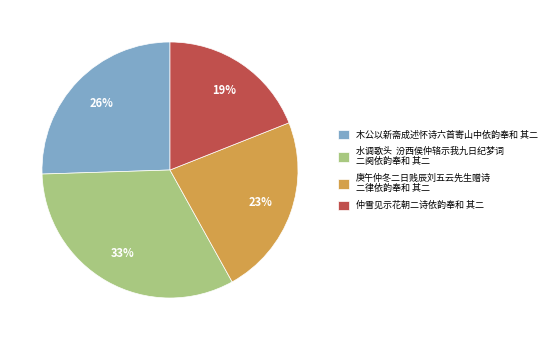

Which slice is the largest?

水调歌头 汾西侯仲辂示我九日纪梦词 二阕依韵奉和 其二